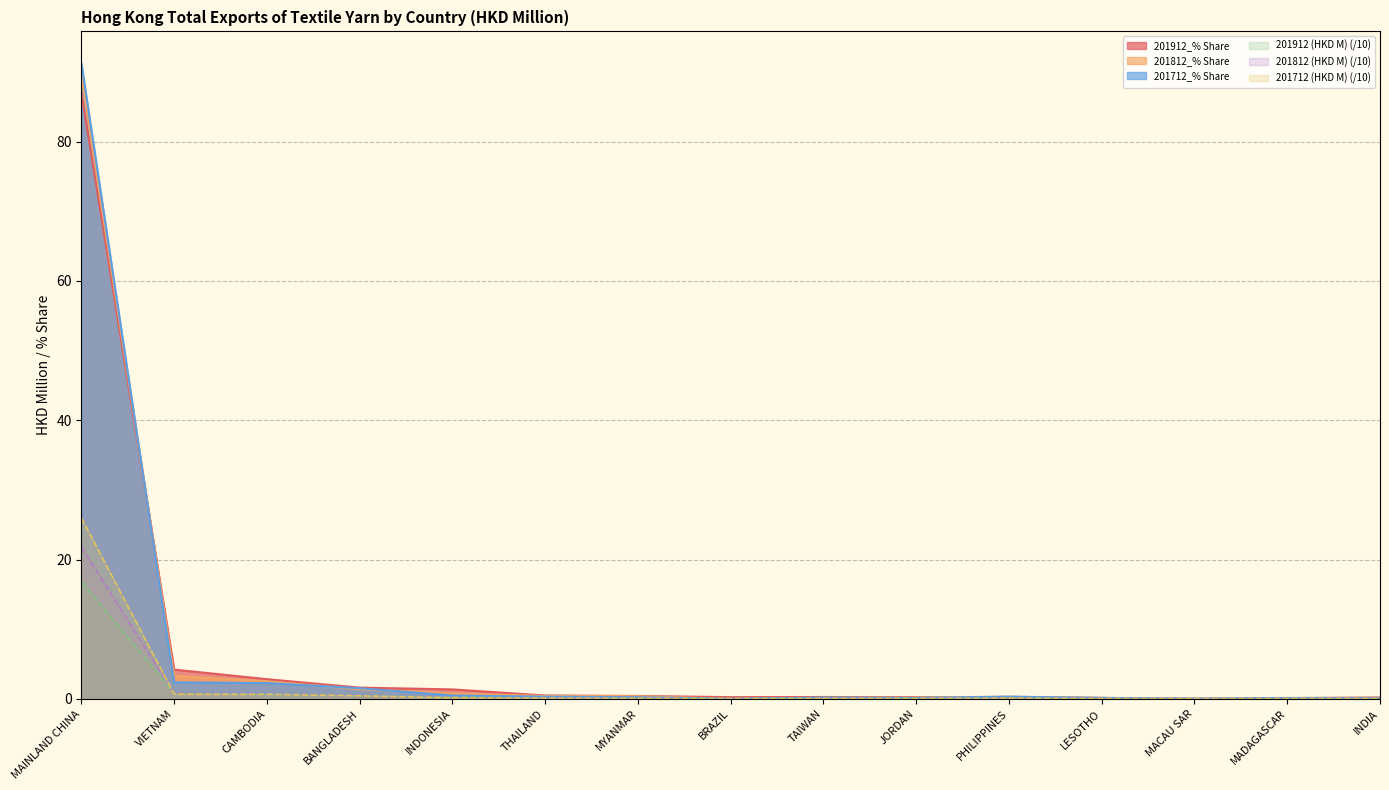

True or false: 201712_% Share has a value of 3.4 at CAMBODIA.

False